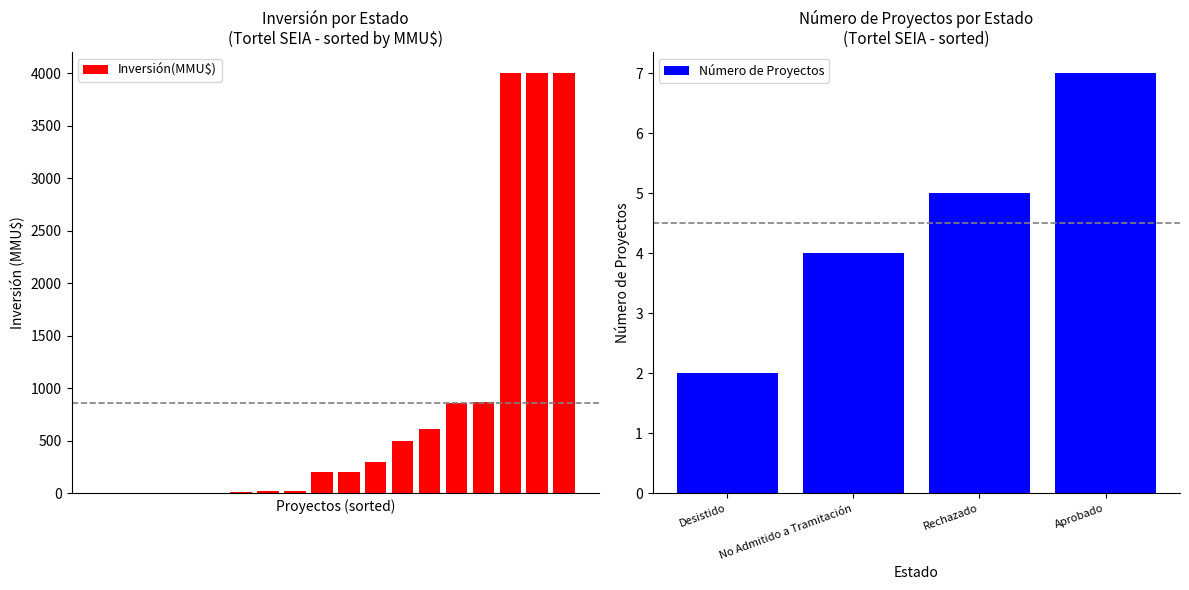

Is it true that Número de Proyectos equals 3 at Desistido?

False